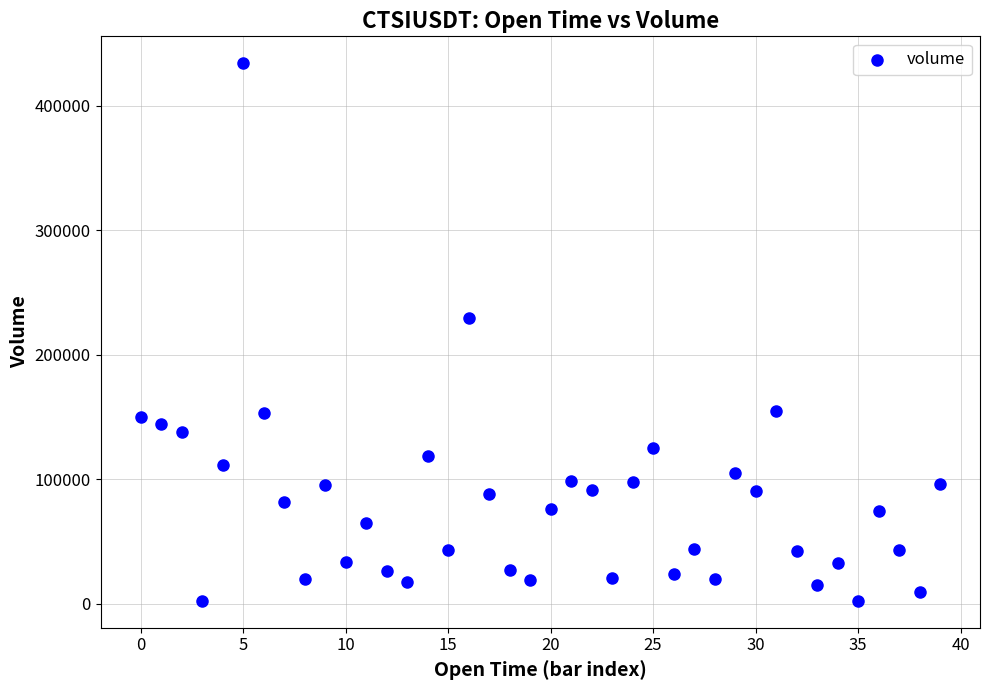

What Y value in the scatter plot is closest to 218381?

229316